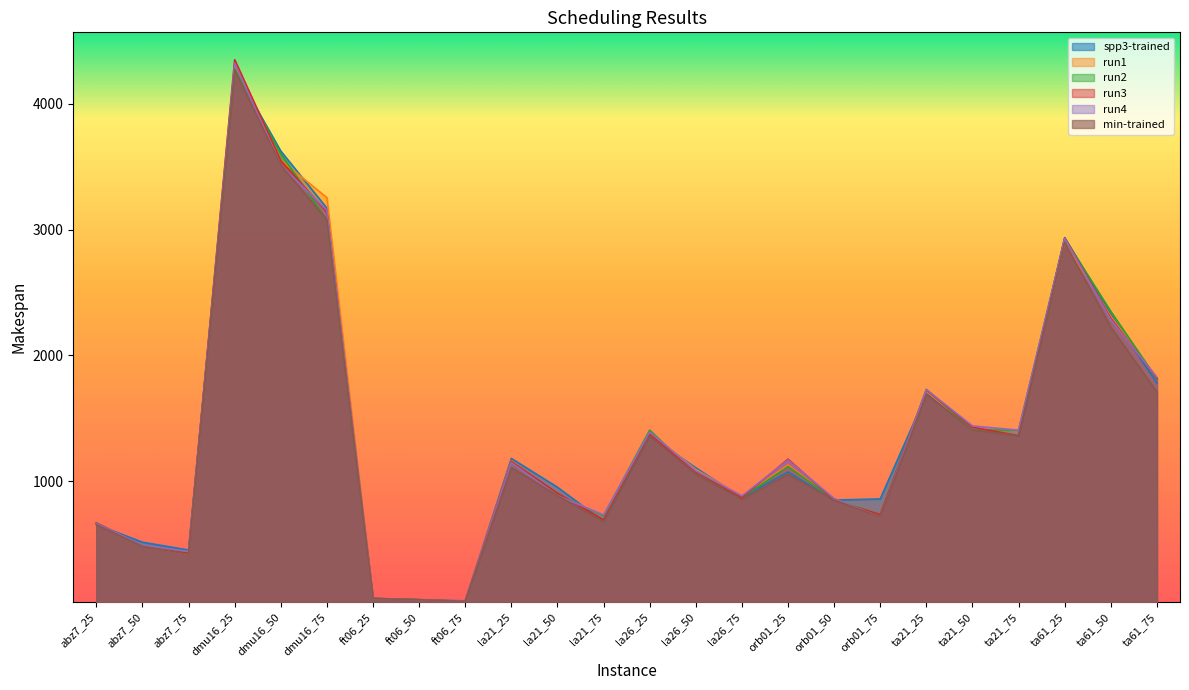

Which series has the largest total across all categories?

spp3-trained